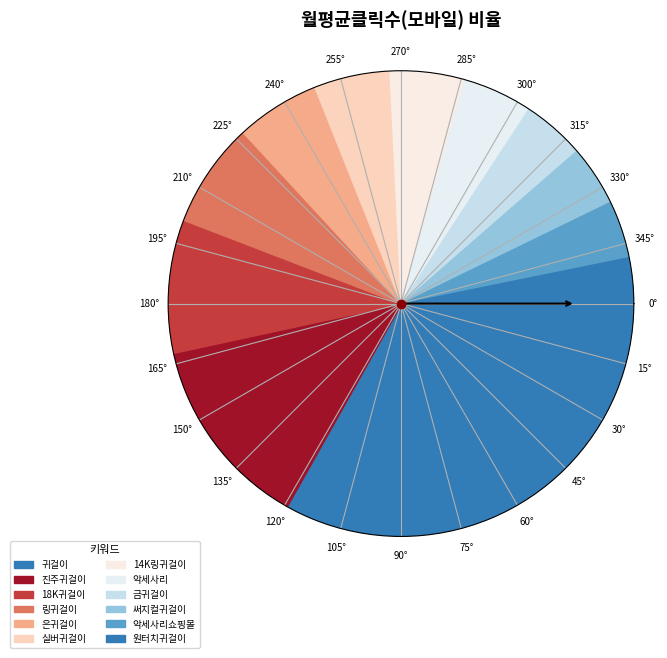

Does 링귀걸이 represent more than half of the total?

No